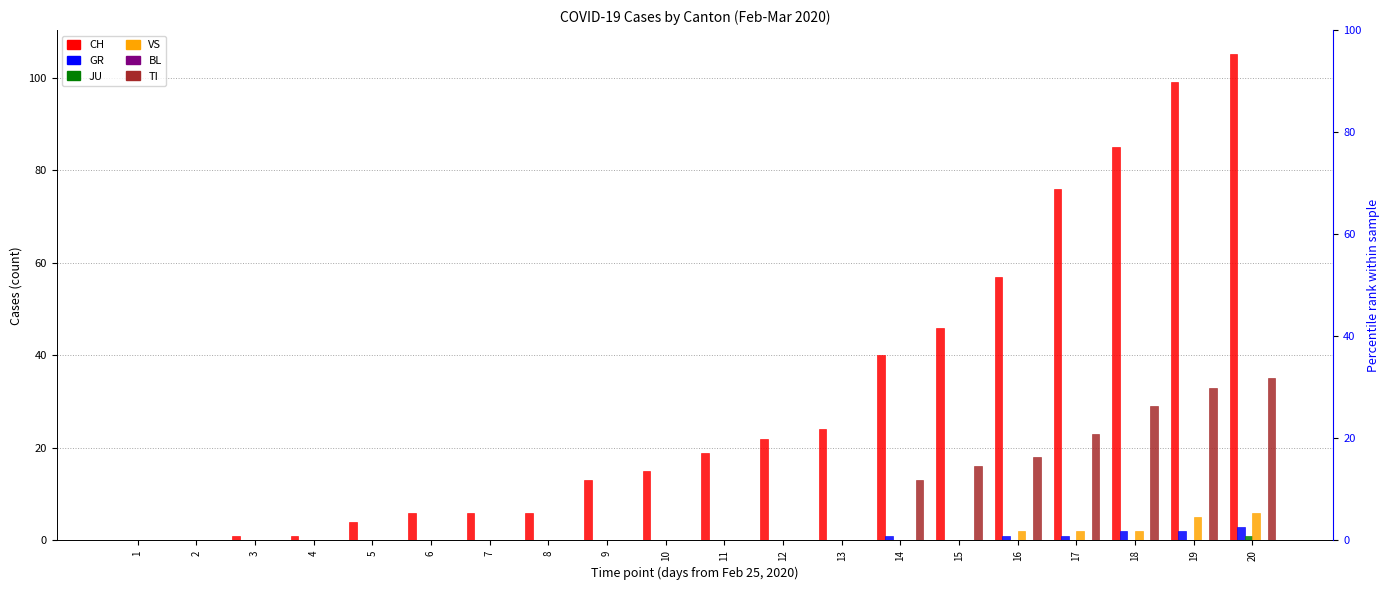

Which category has the highest value in the VS series?

20